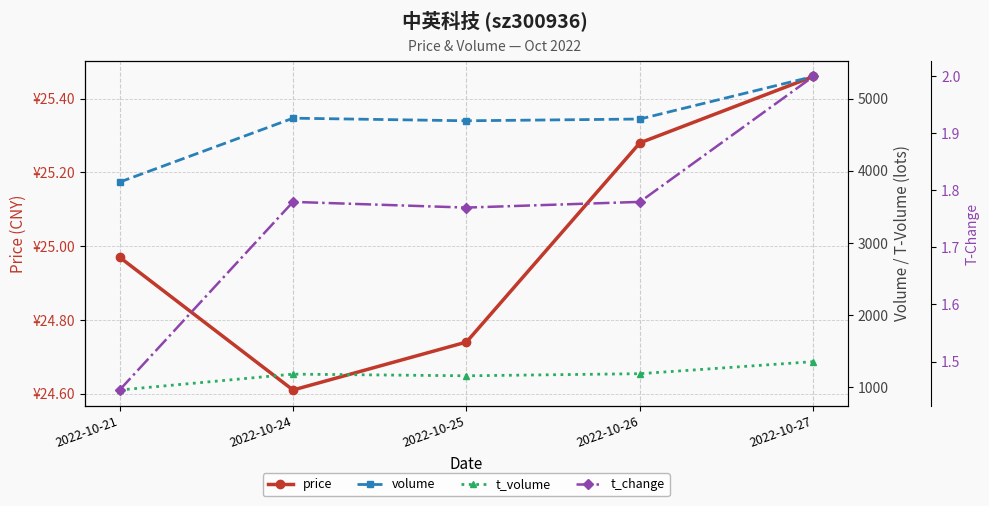

At which label does t_change reach its peak?

2022-10-27